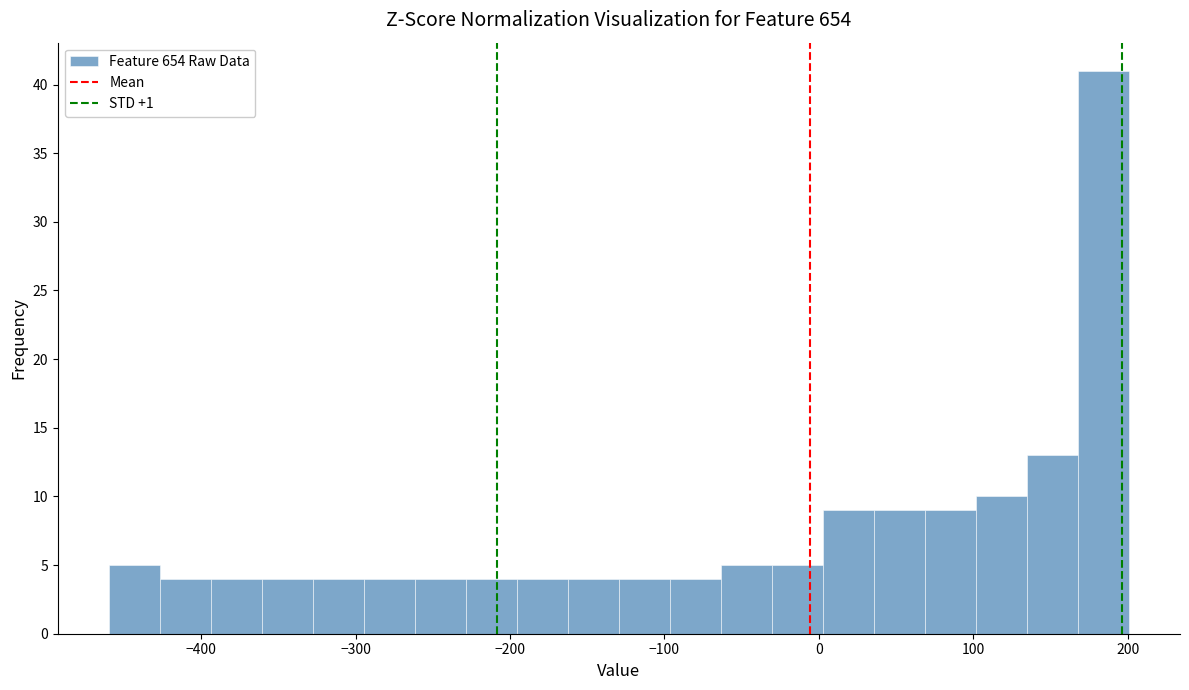

Around what value on the x-axis is the tallest bar? Give the approximate position of its centre, as read against the axis.

180